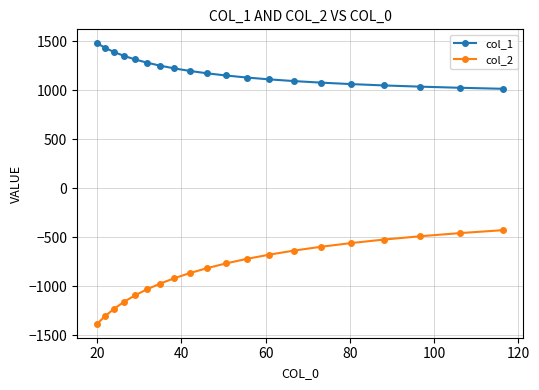

What is the maximum value shown in the chart?

1478.0